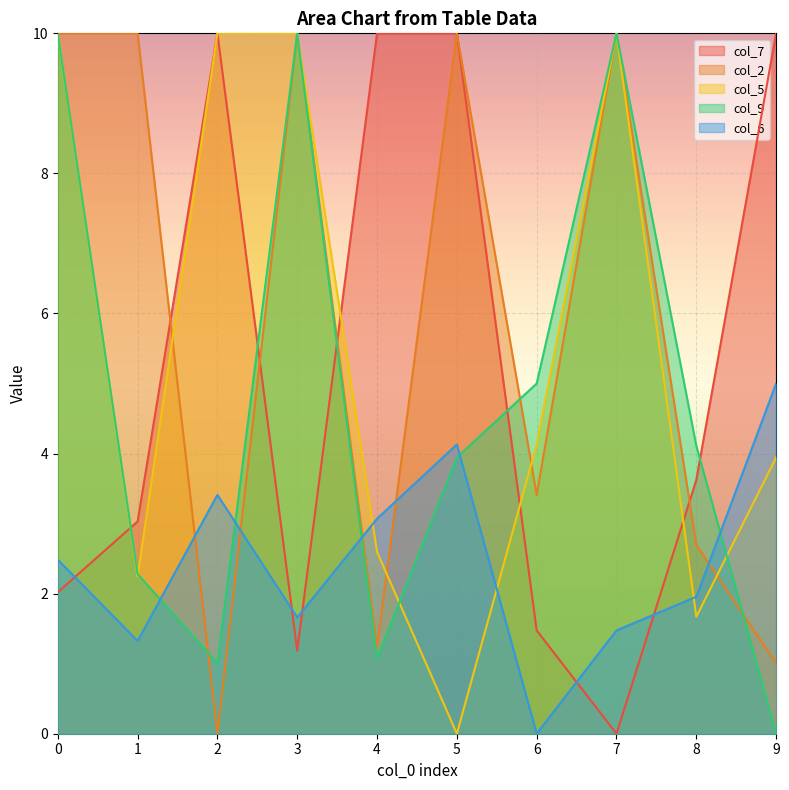

How many values in the col_7 series are below 3?

4